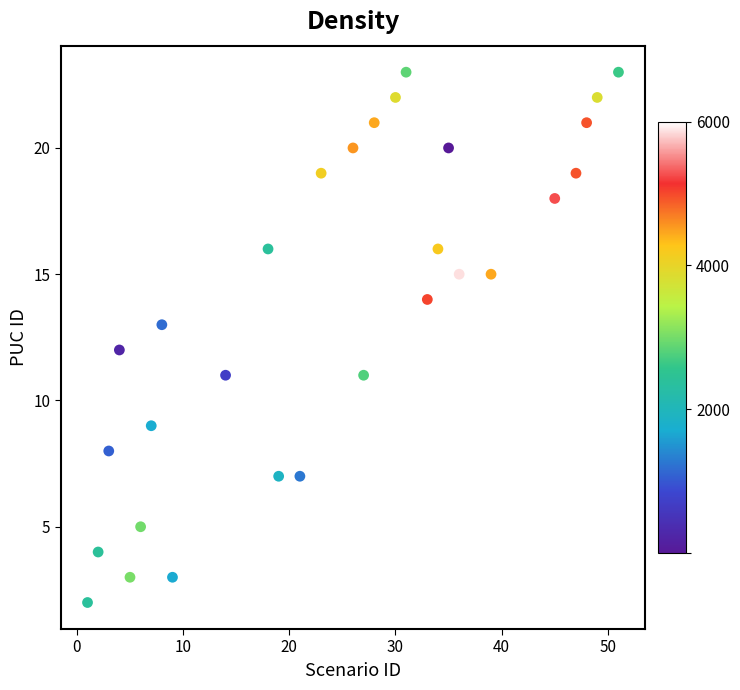

What is the range of Y values (max minus min)?

21